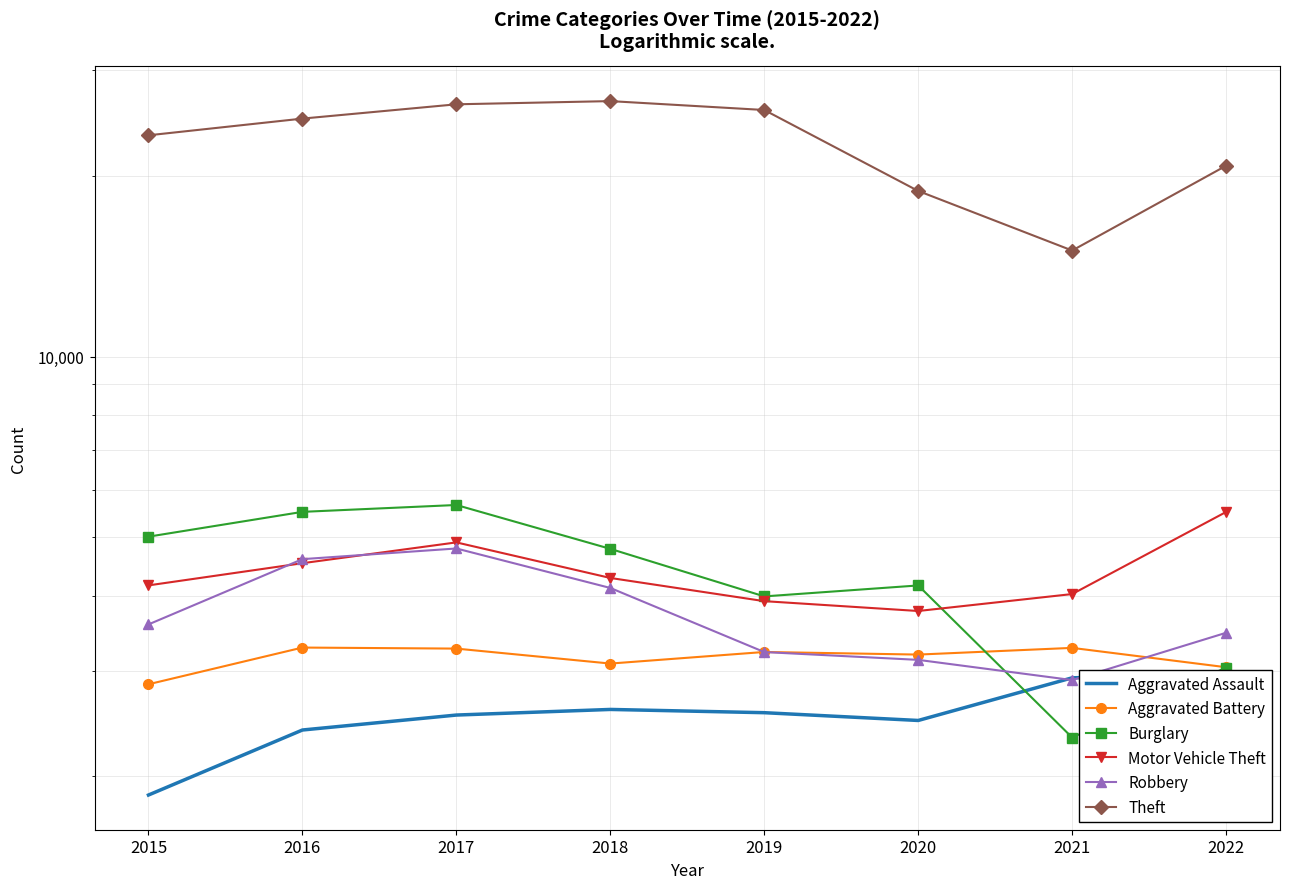

At which label does Aggravated Battery reach its peak?

2016